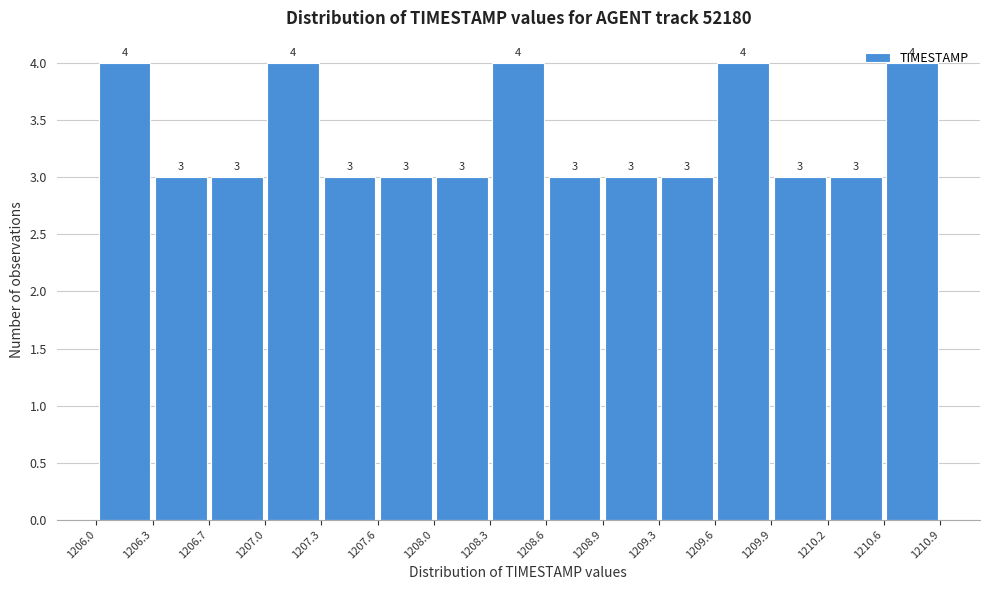

How tall is the bar that spans 1209.3 to 1209.6 on the x-axis?

3